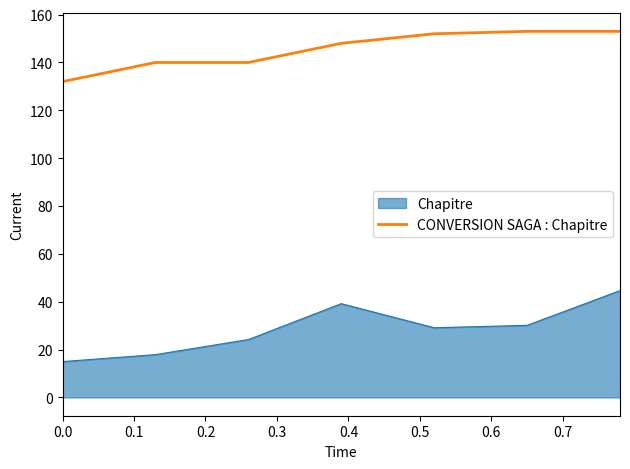

What is the difference between the maximum and minimum values in the Chapitre series?

29.7